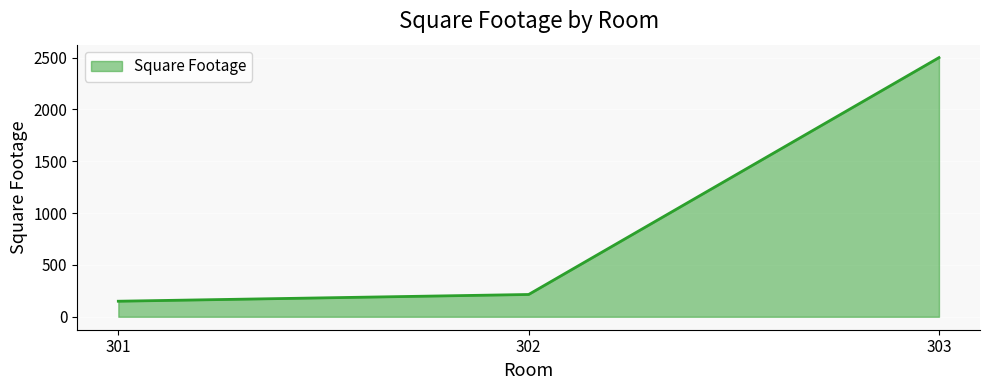

What is the greatest value displayed?

2500